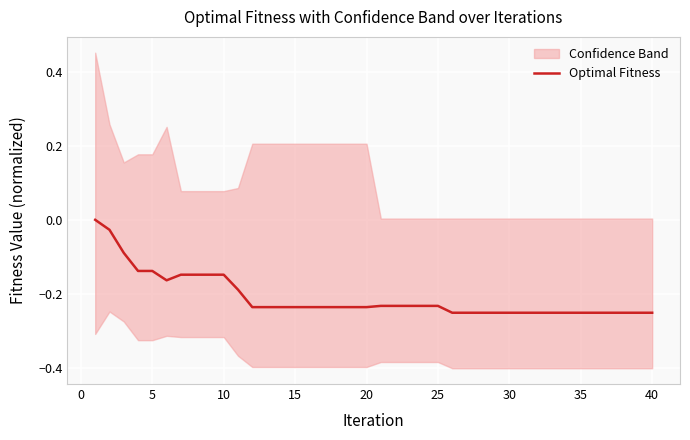

How many data points does each series have?

40